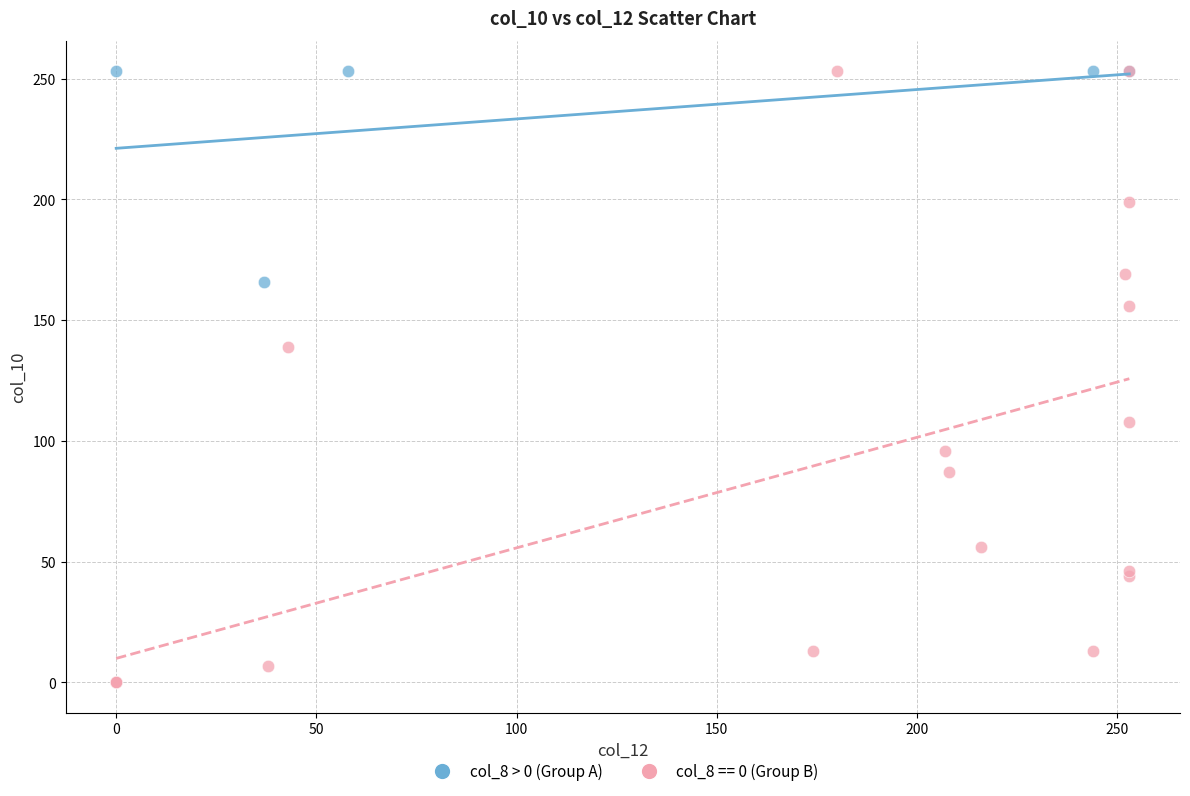

Which series contains the lowest Y value?

col_8 == 0 (Group B)